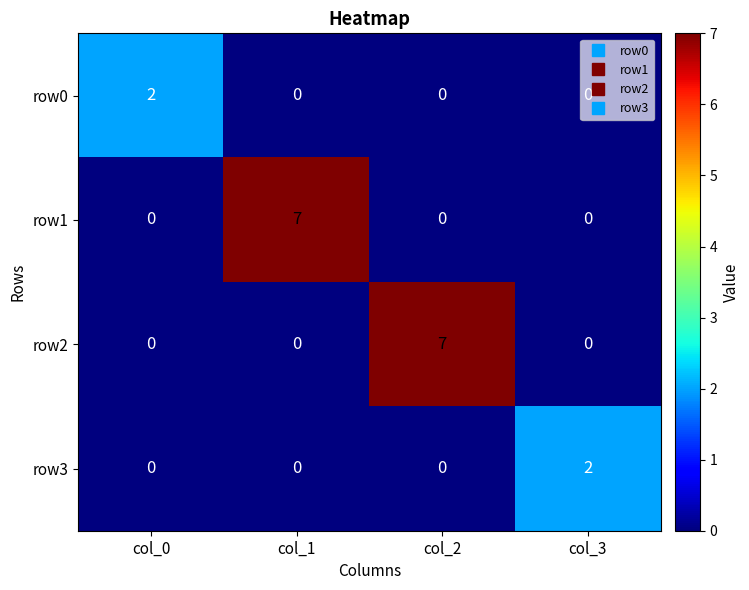

Between col_2 and col_3, which series saw the biggest shift?

row2